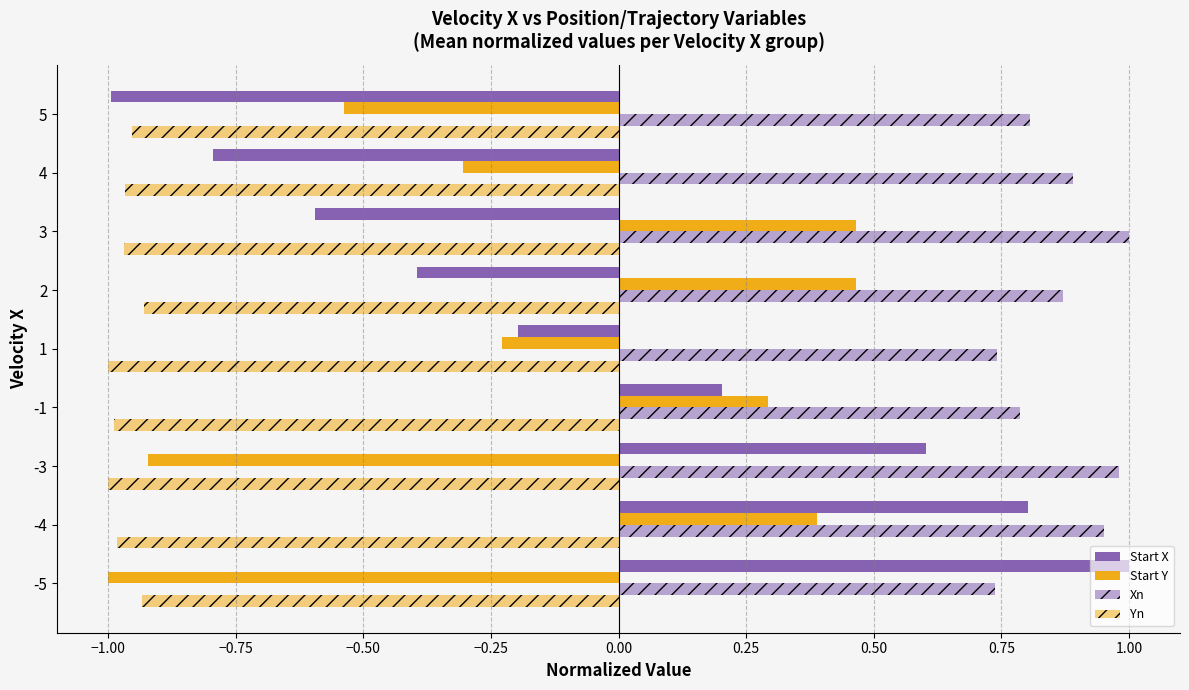

How many data points in Start X are above 0?

4